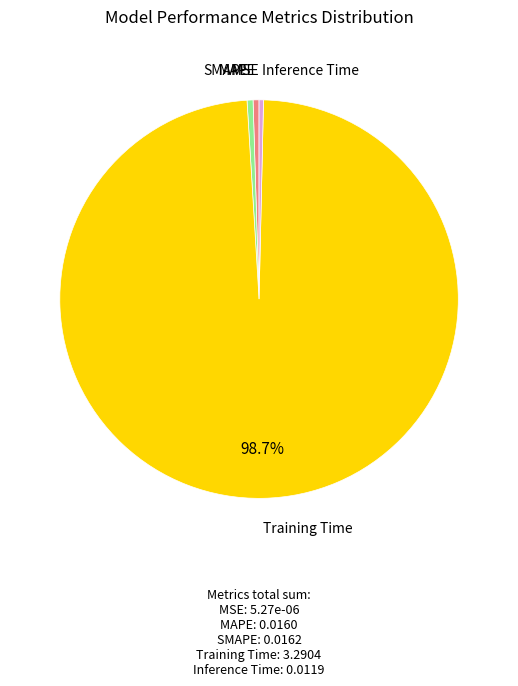

Which category has the biggest portion of the pie?

Training Time